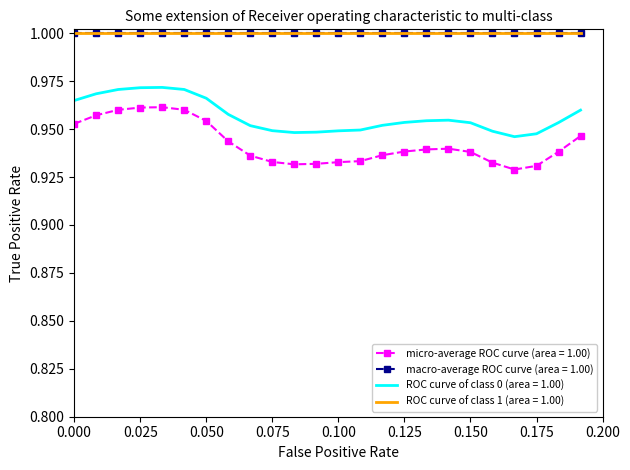

True or false: macro-average ROC curve (area = 1.00) and ROC curve of class 0 (area = 1.00) intersect in this chart.

False